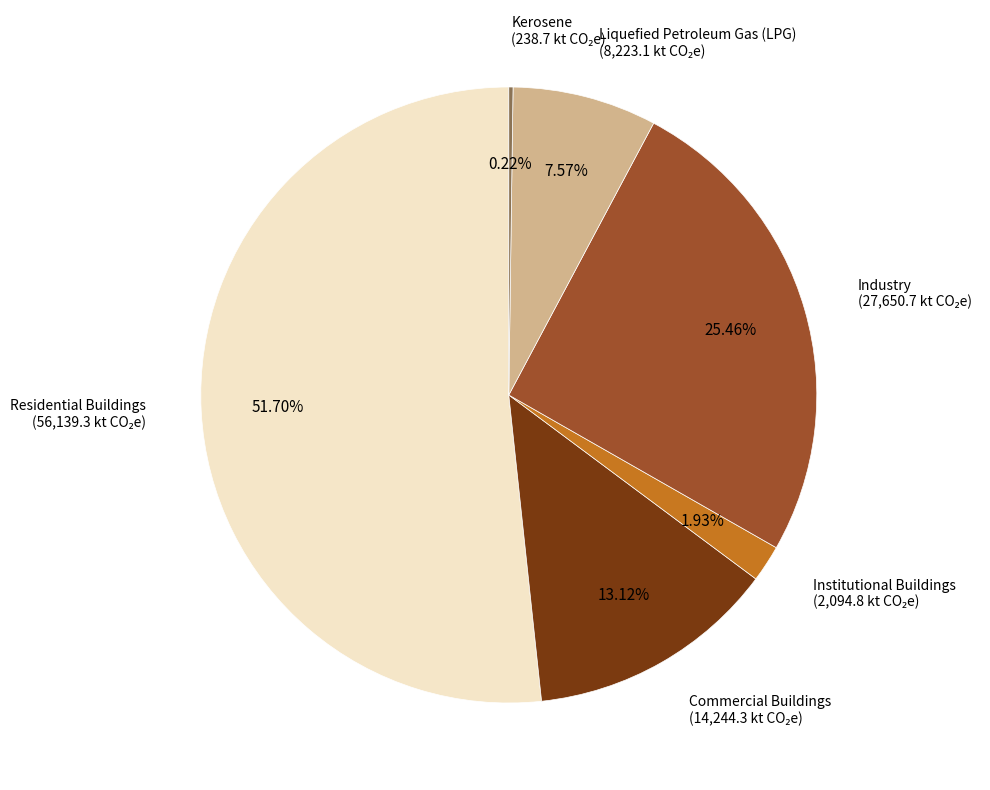

What percentage is NOT represented by Institutional Buildings?

98.1%